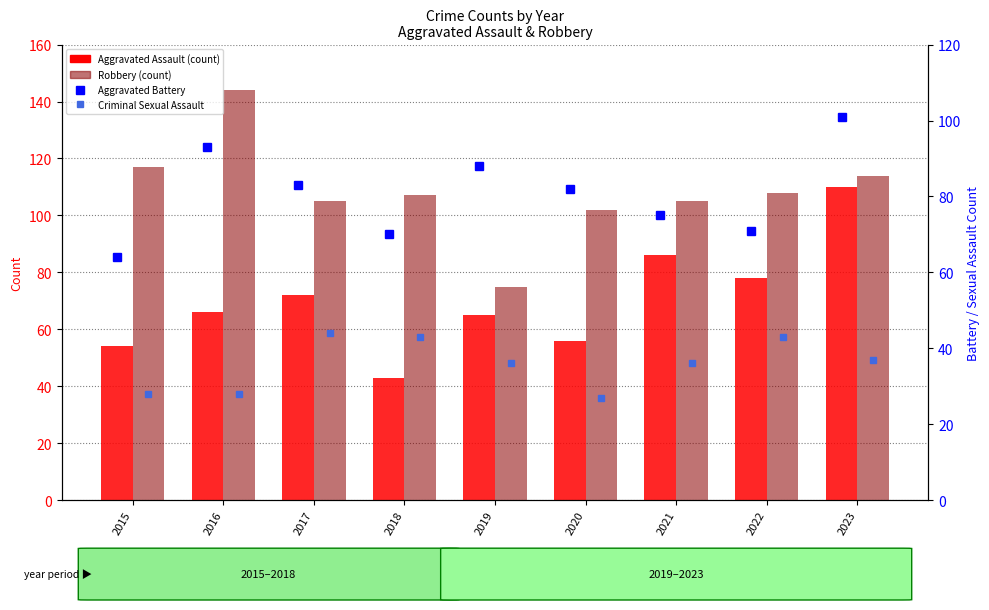

At which label is Aggravated Battery closest to 82?

2020